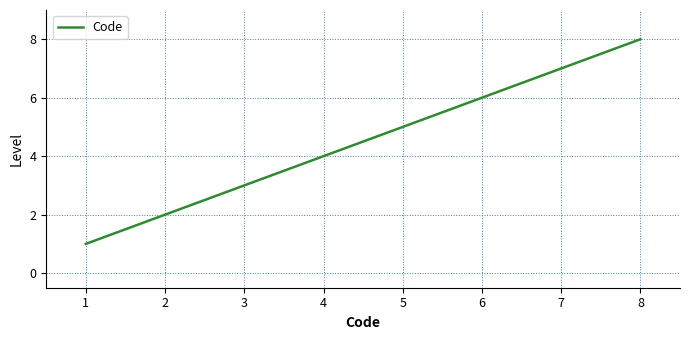

Is this an area chart (filled region under the line)?

No